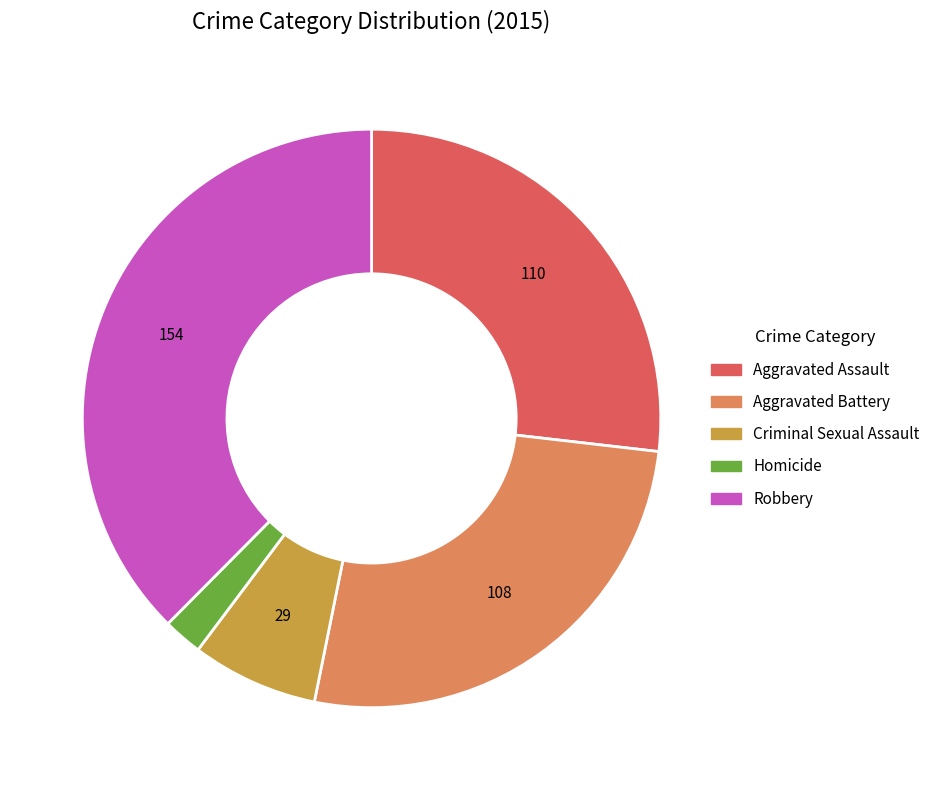

What is the smallest slice in the pie chart?

Homicide